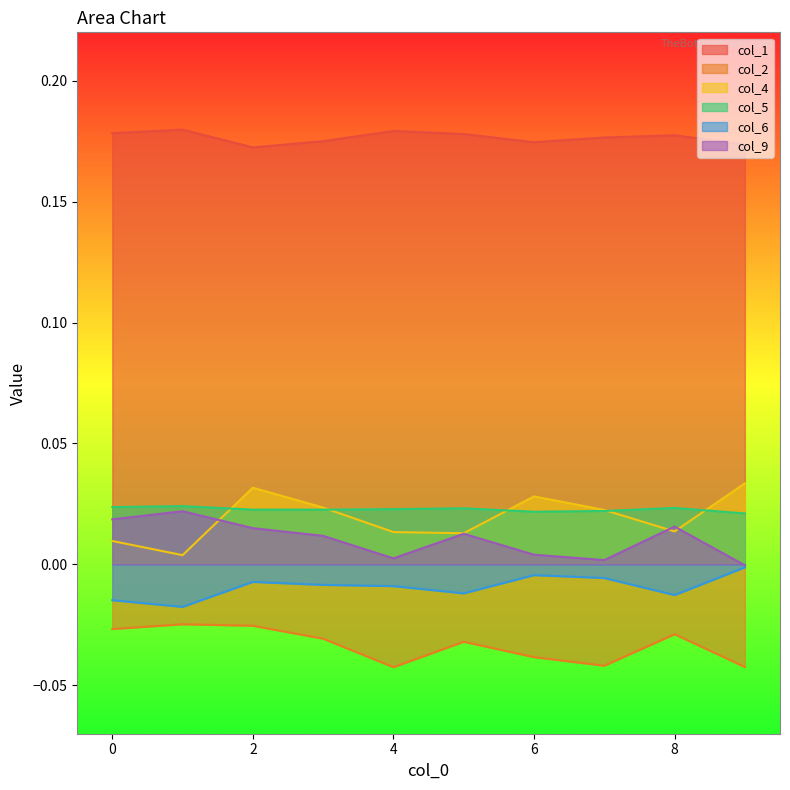

Count the col_4 values in the range 0 to 1.

10